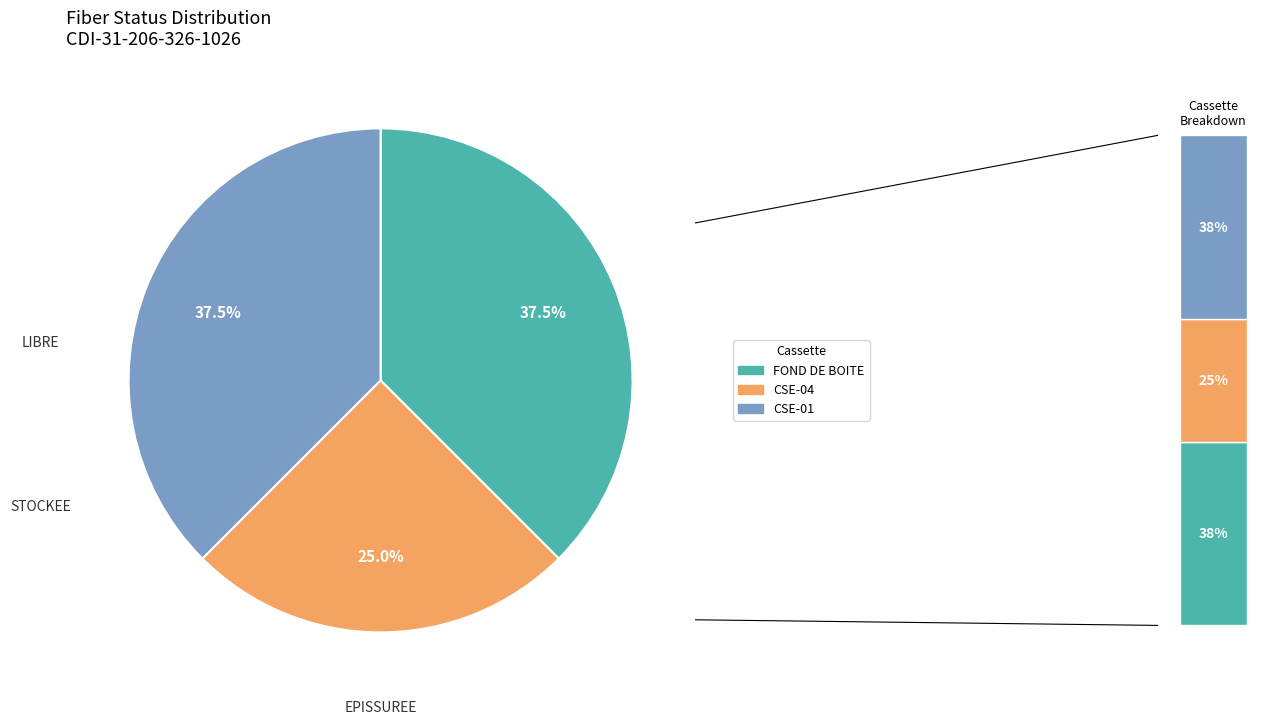

Does STOCKEE represent more than half of the total?

No